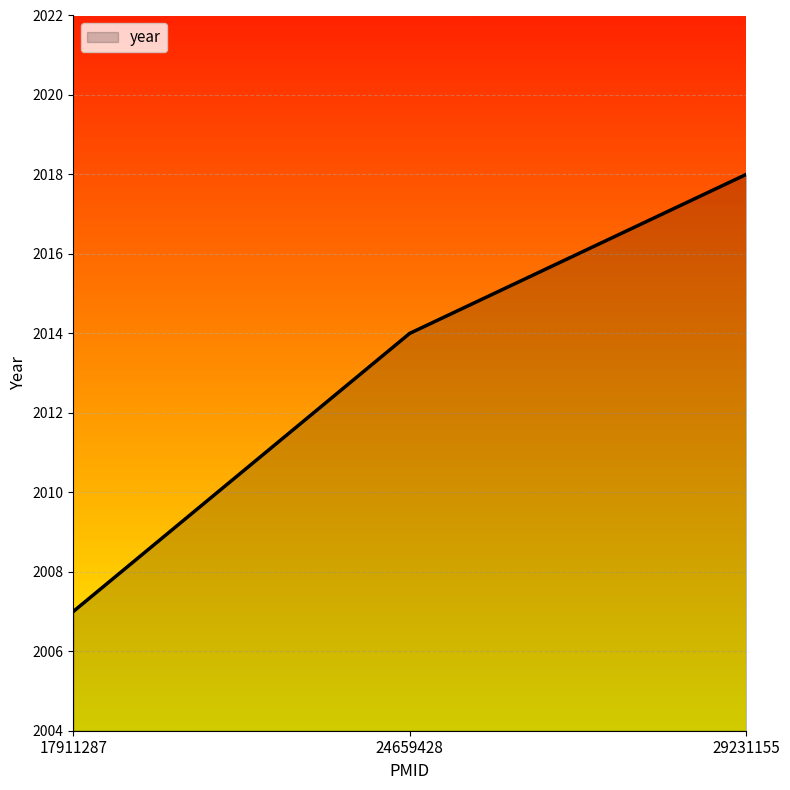

How many lines are shown in the chart?

1